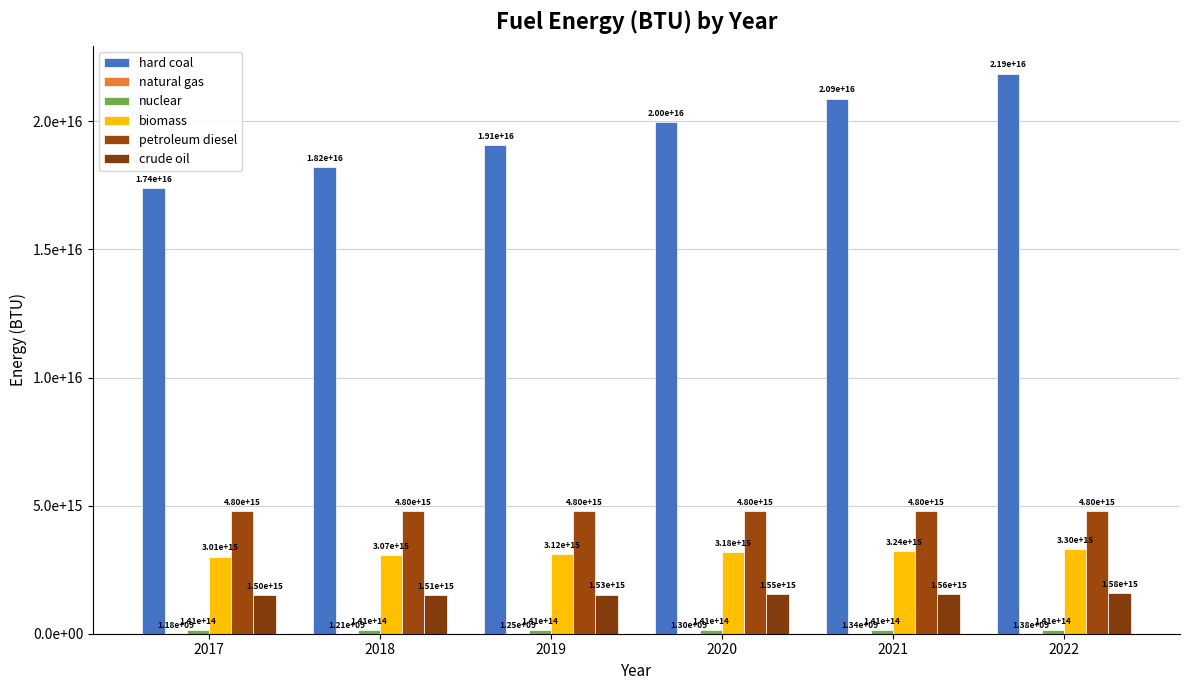

Reading left to right, list all the values displayed in this chart.

hard coal: 2017=17409687867000000.0	2018=18221981625596724.0	2019=19072175038414468.0	2020=19962036411284556.0	2021=20893416554894284.0	2022=21868252634263156.0
natural gas: 2017=1175328000.0	2018=1214506491.7	2019=1254990962.9	2020=1296824947.1	2021=1340053429.3	2022=1384722893.6
nuclear: 2017=140502600000000.0	2018=140502600000000.0	2019=140502600000000.0	2020=140502600000000.0	2021=140502600000000.0	2022=140502600000000.0
biomass: 2017=3011480623692003.5	2018=3067309568052765.5	2019=3124173508622341.5	2020=3182091632887877.0	2021=3241083484047638.5	2022=3301168967605438.5
petroleum diesel: 2017=4801883515538662.0	2018=4801883515538662.0	2019=4801883515538662.0	2020=4801883515538662.0	2021=4801883515538662.0	2022=4801883515538662.0
crude oil: 2017=1496798572416000.0	2018=1513189219770922.8	2019=1529759352412419.5	2020=1546510935788675.2	2021=1563445956870455.8	2022=1580566424386790.0